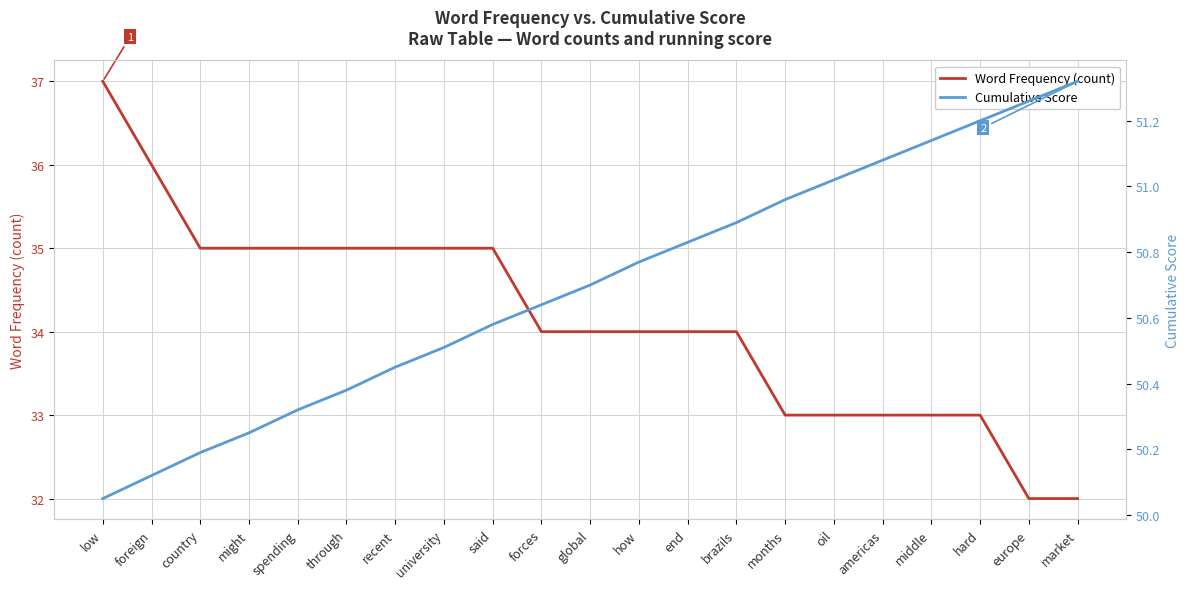

What is the highest value of the Cumulative Score series?

51.3